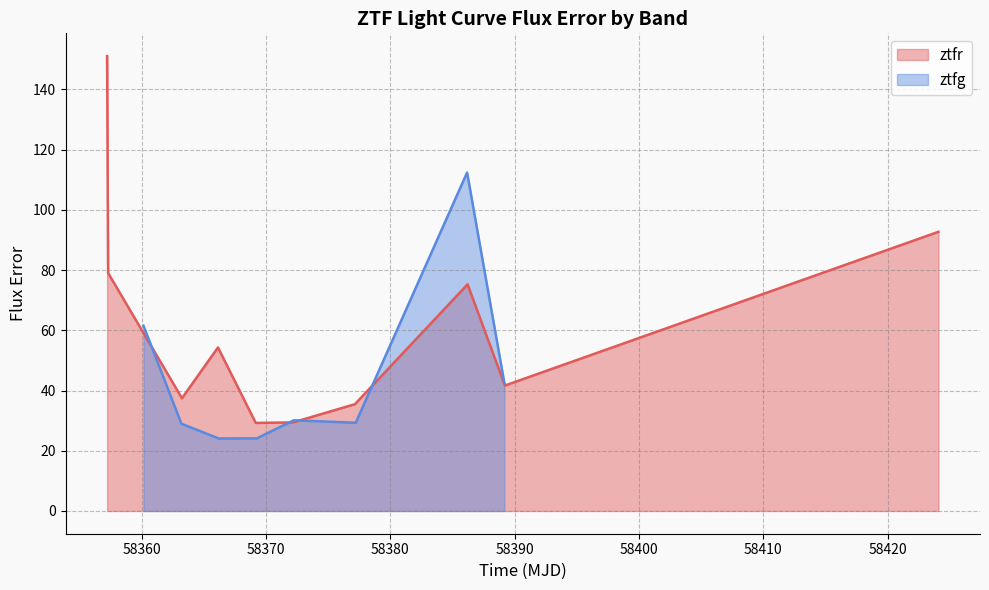

What is the maximum value for ztfg?

112.4